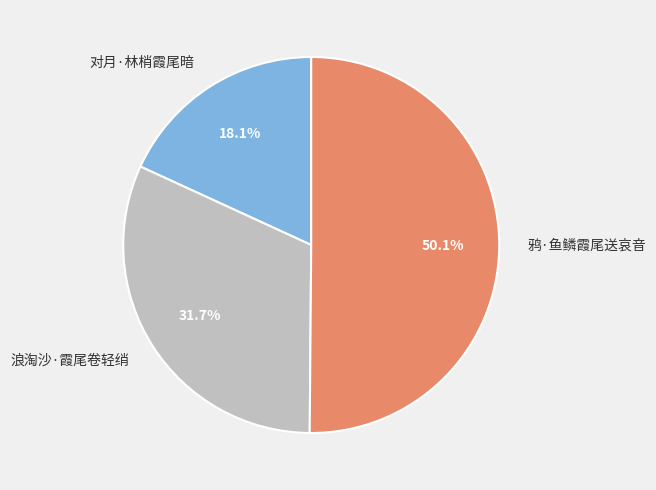

Which category has the smallest portion of the pie?

对月·林梢霞尾暗